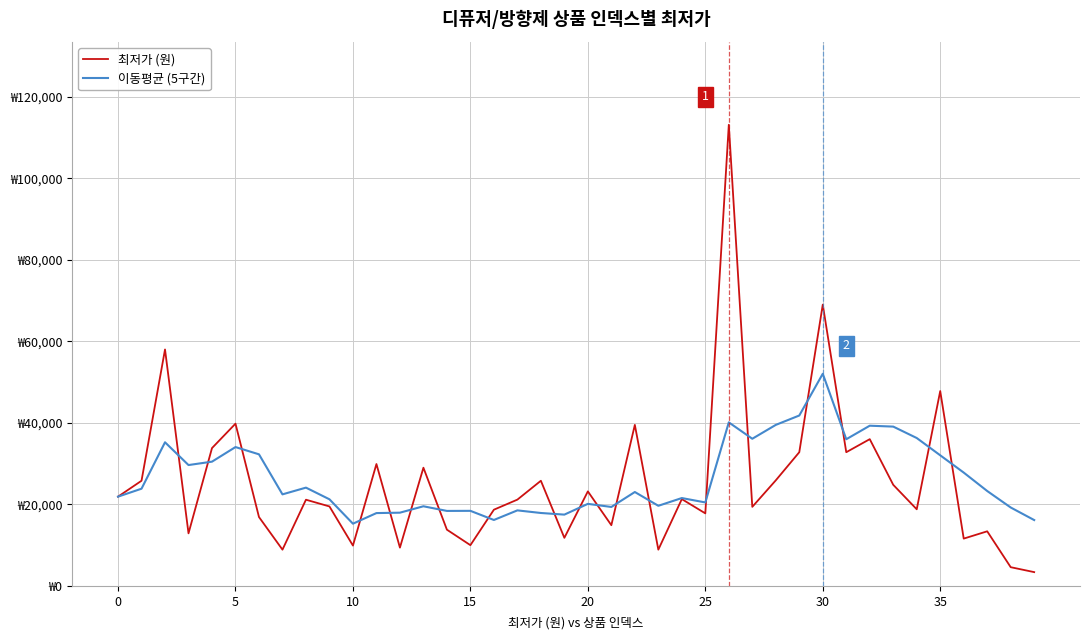

What is the average value of the 최저가 (원) series?

25428.0